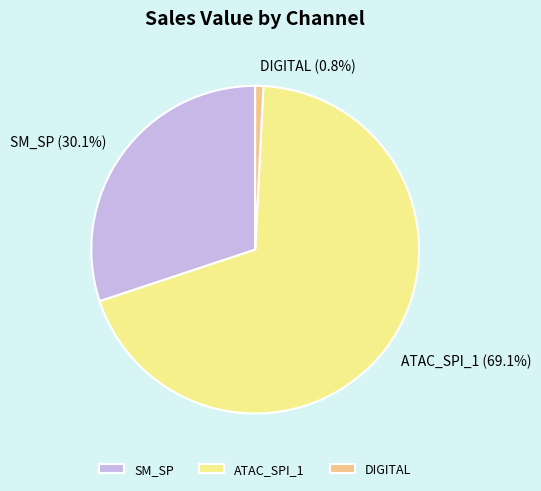

Which slice is the smallest?

DIGITAL